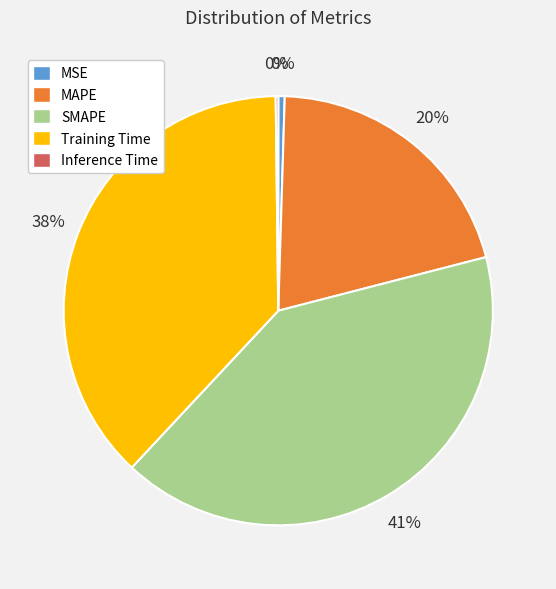

Is MAPE the majority of the pie?

No